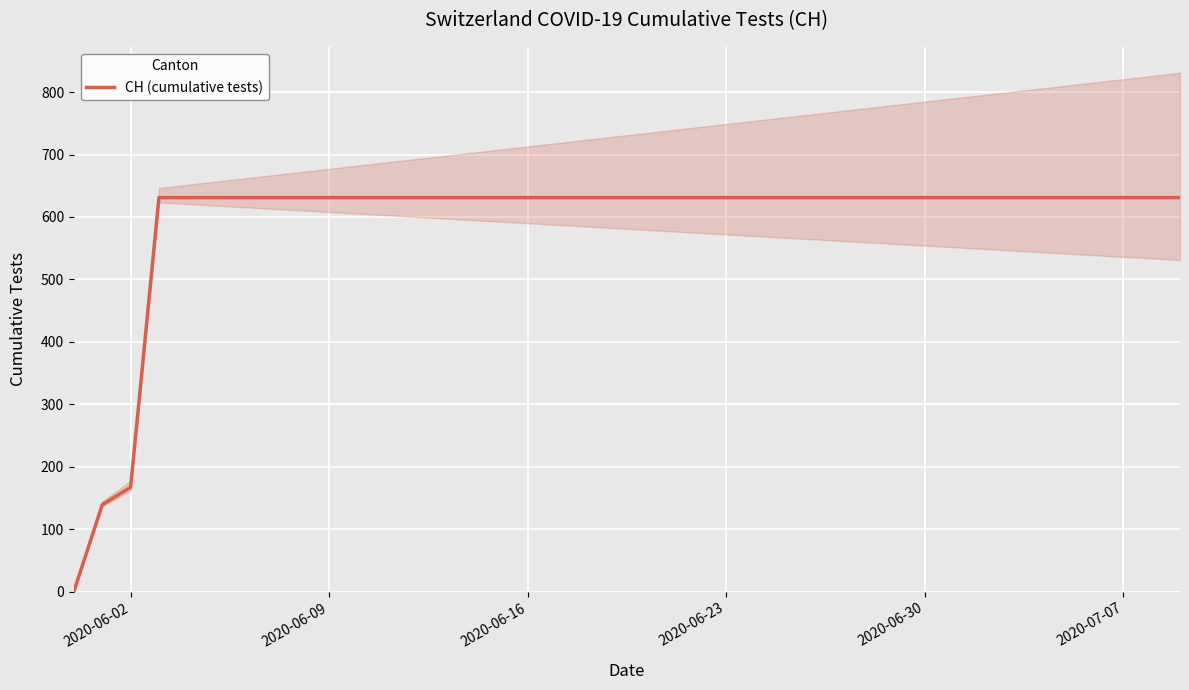

The value of CH (cumulative tests) at 2020-06-02 is 167. True or false?

True